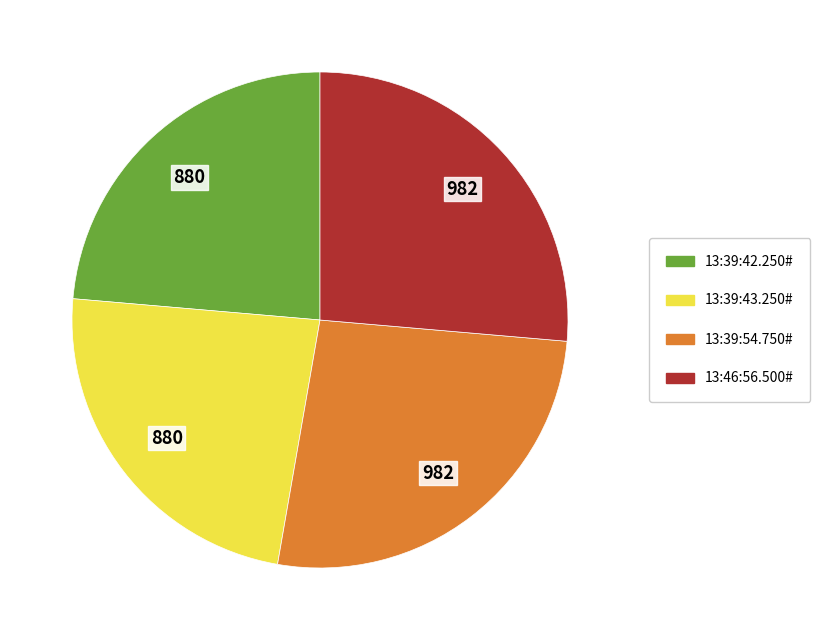

What is the ratio of the value at 13:39:43.250# to the value at 13:46:56.500#?

0.9